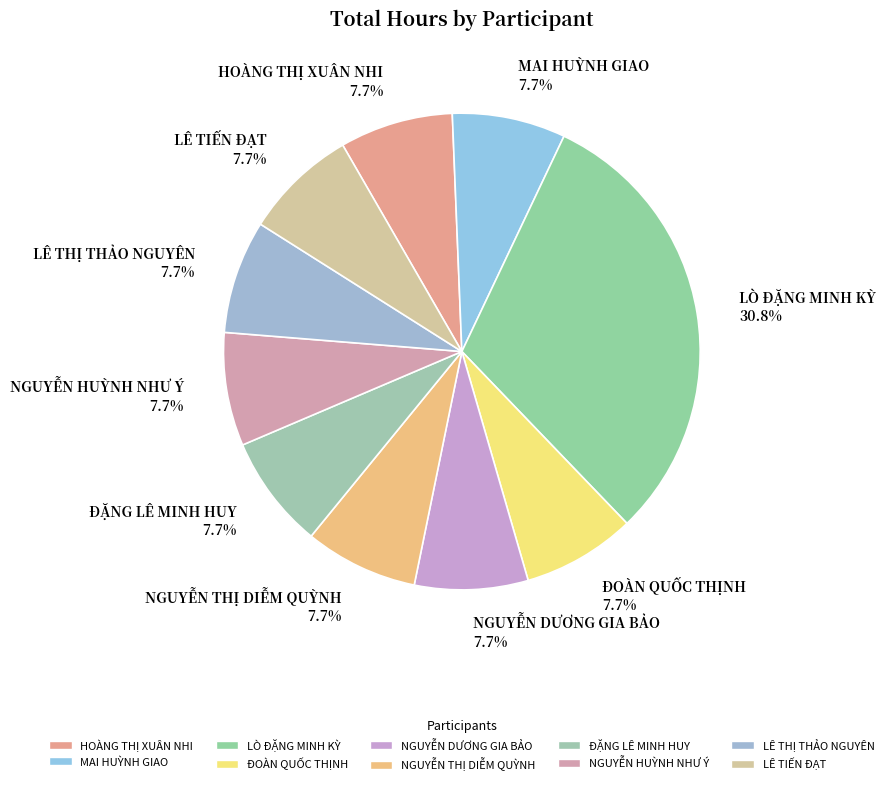

What percentage is the NGUYỄN DƯƠNG GIA BẢO slice, to the nearest percent?

8%